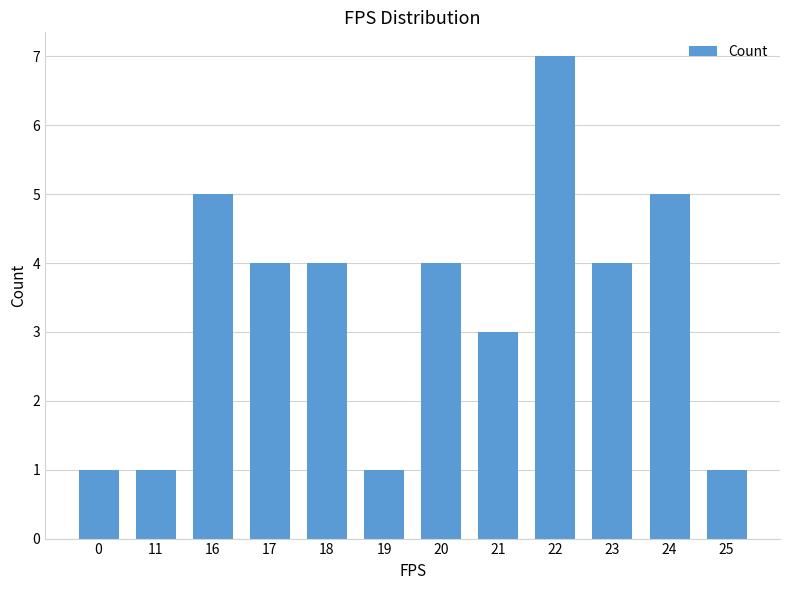

What is the average value?

3